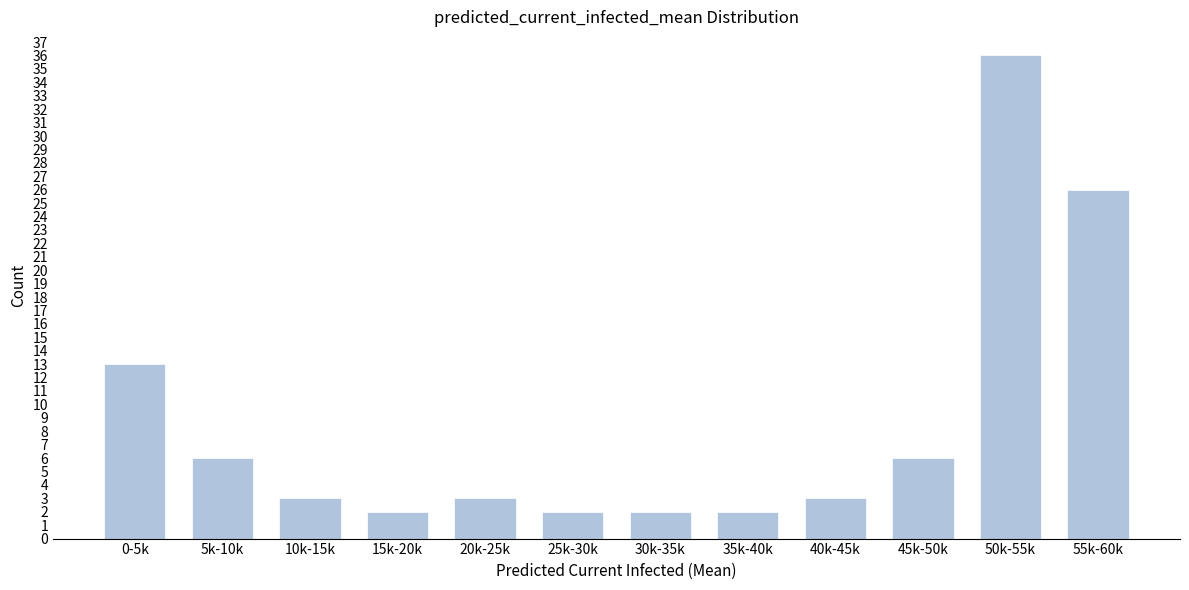

Reading left to right, what are all the values shown in this chart?

13	6	3	2	3	2	2	2	3	6	36	26